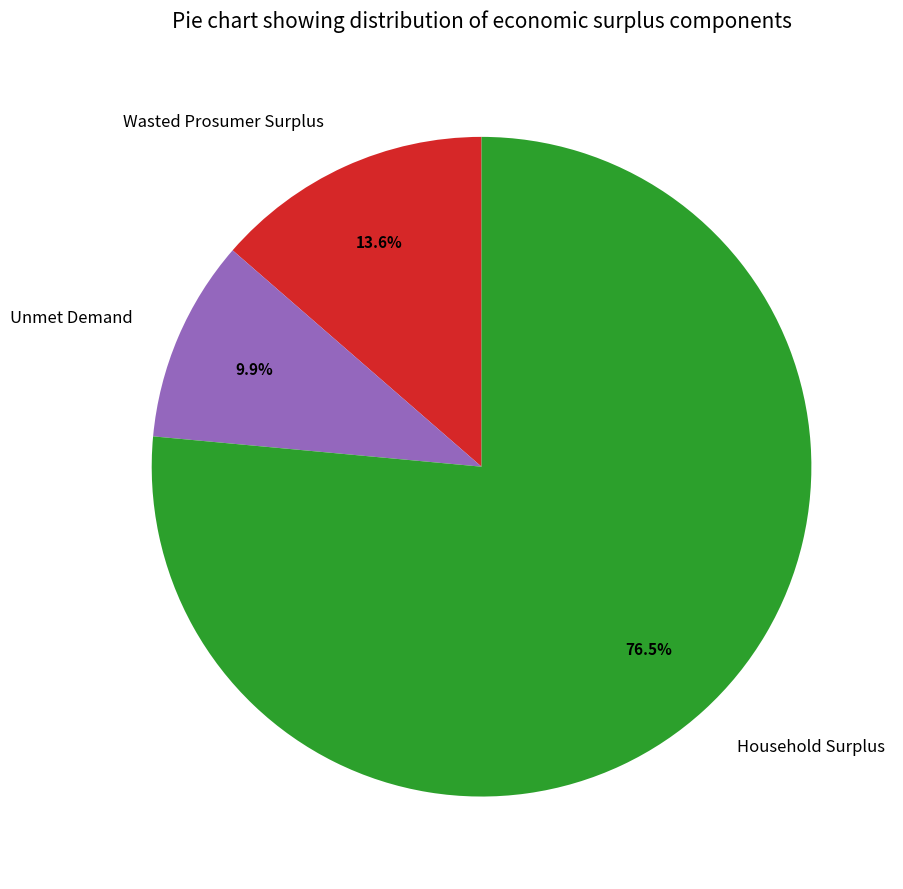

Which slice is the largest?

Household Surplus